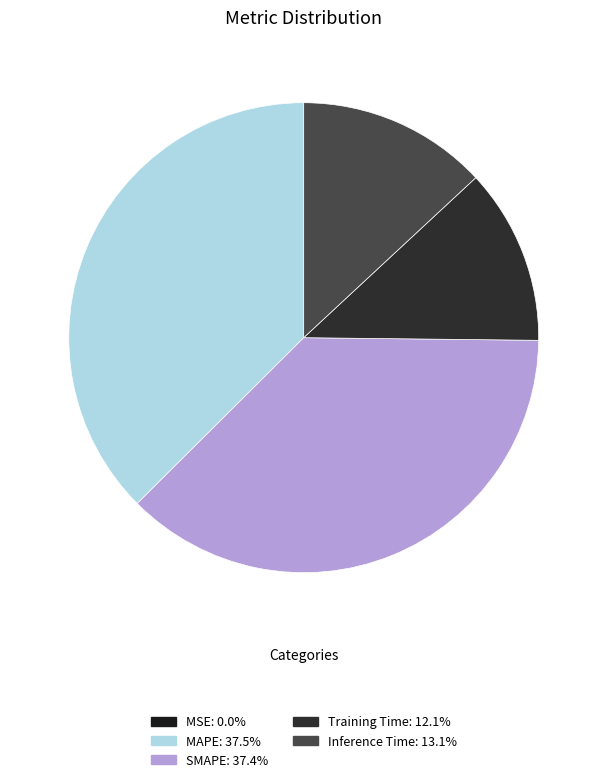

What is the smallest slice in the pie chart?

MSE